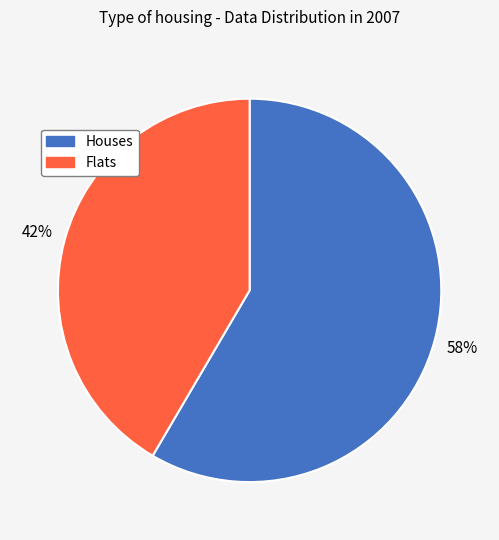

Rank the categories by value from highest to lowest.

Houses, Flats